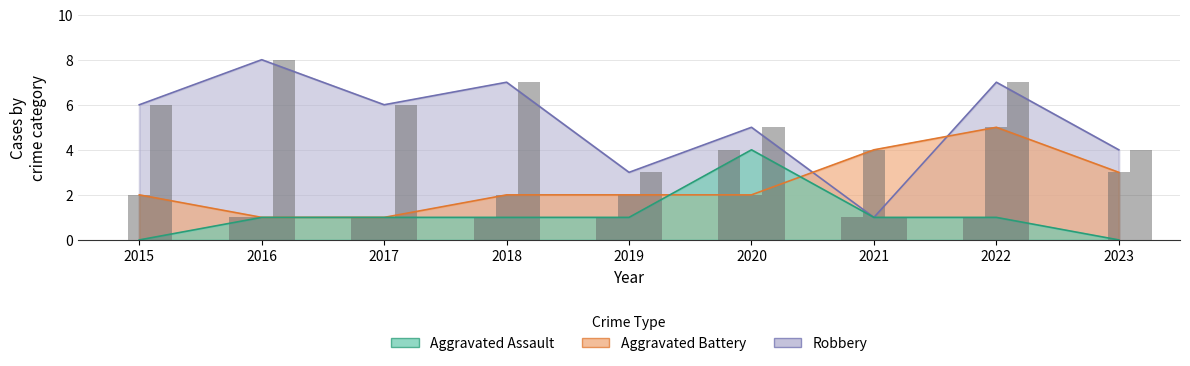

What is the difference between the maximum and minimum values in the Robbery series?

7